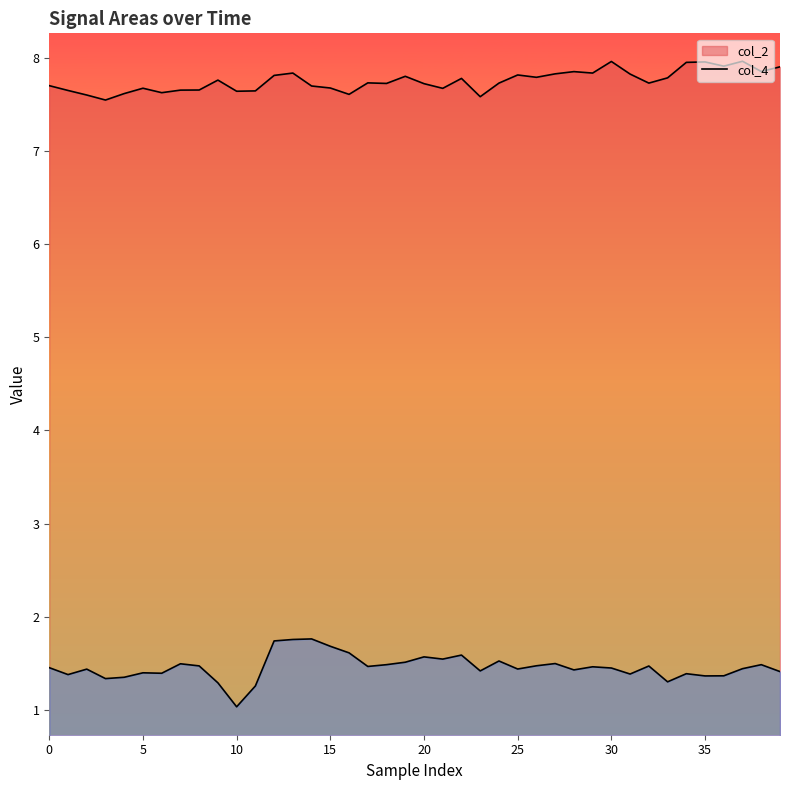

How many interior local peaks does the col_4 series have?

11